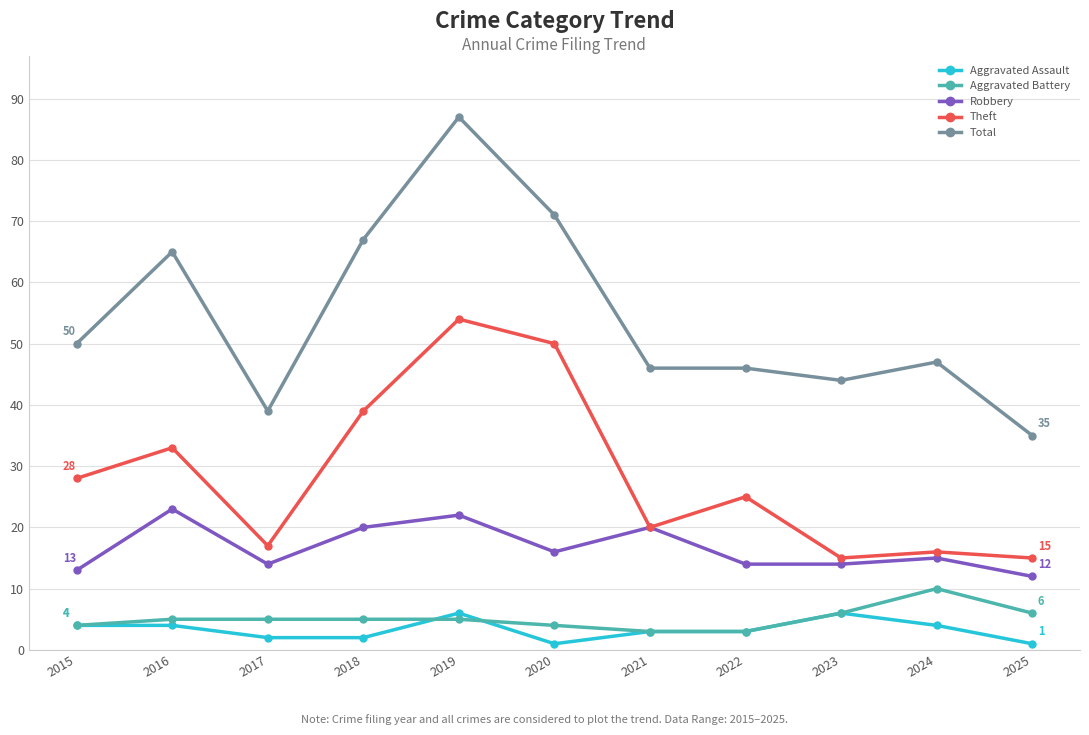

What is the difference between the maximum and minimum values in the Robbery series?

11